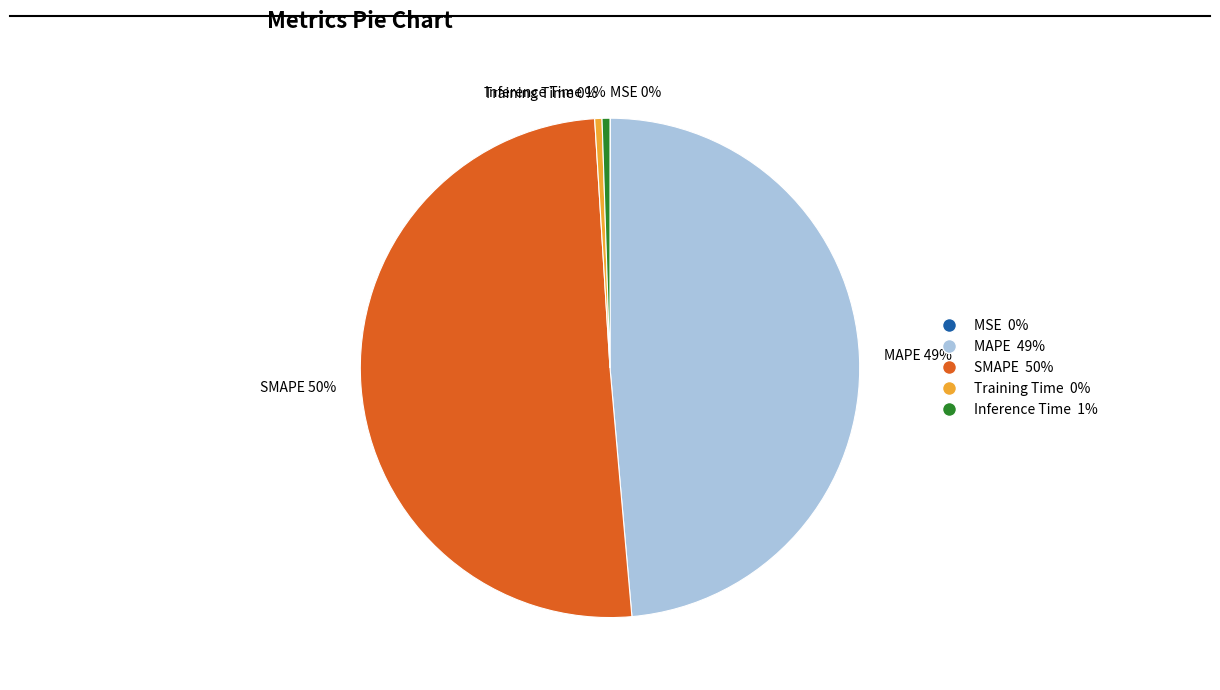

To the nearest percent, what portion does Inference Time represent?

1%